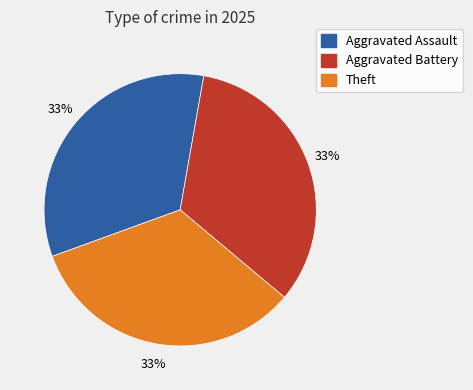

How many segments does this pie chart have?

3